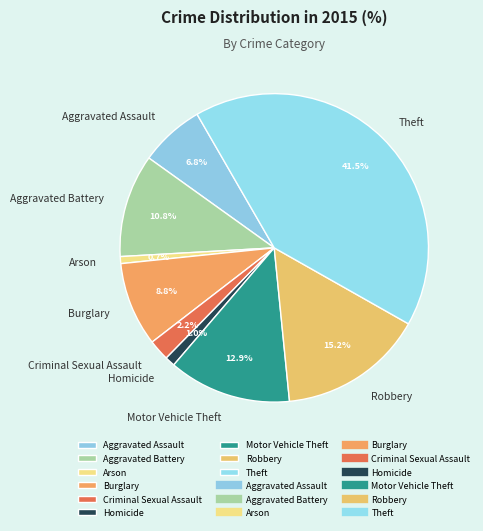

To the nearest percent, what is the difference between the Burglary and Homicide slice percentages?

8%